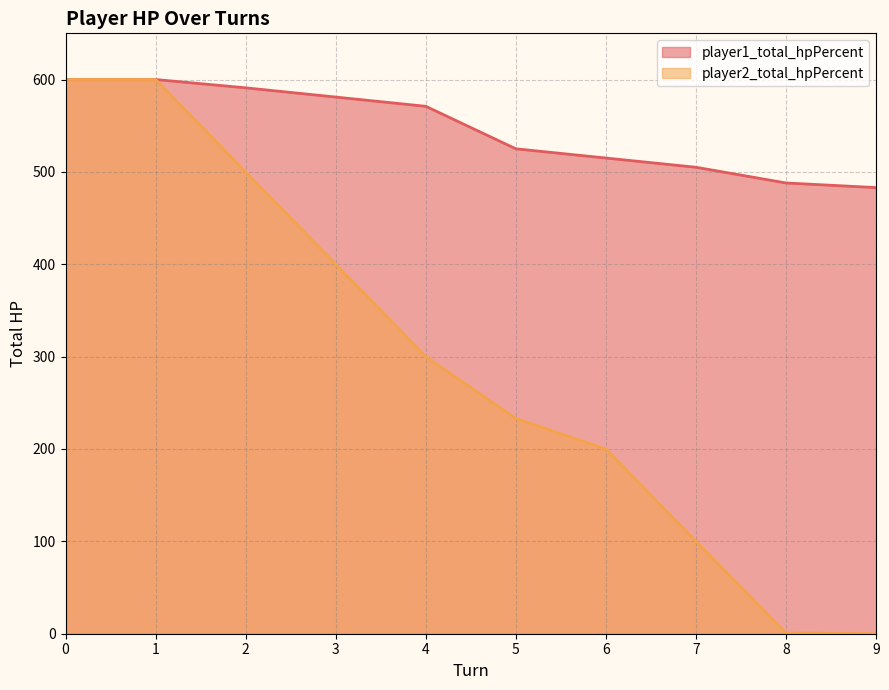

The value of player2_total_hpPercent at 7 is 175. True or false?

False